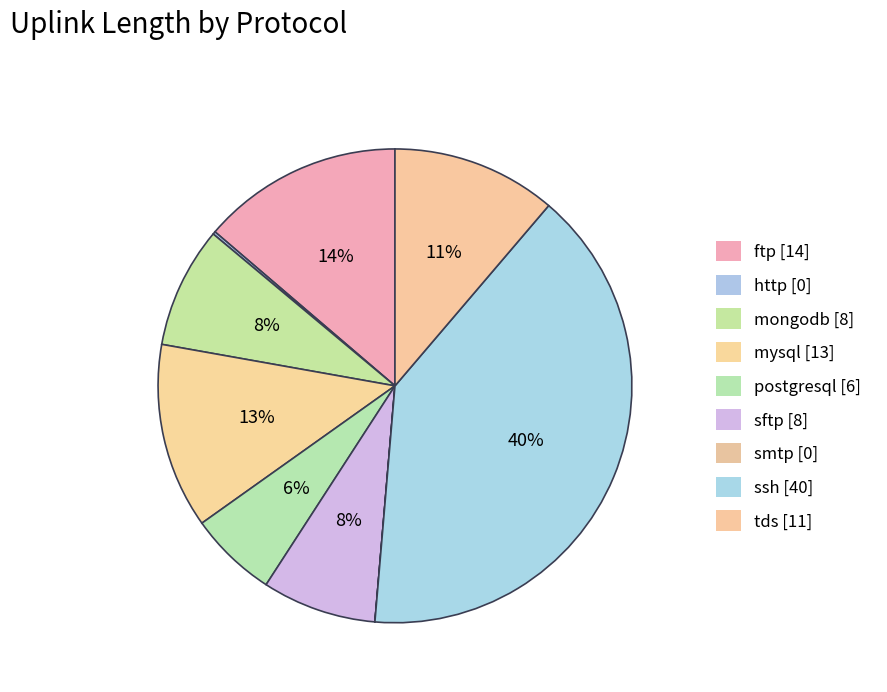

Is sftp the majority of the pie?

No